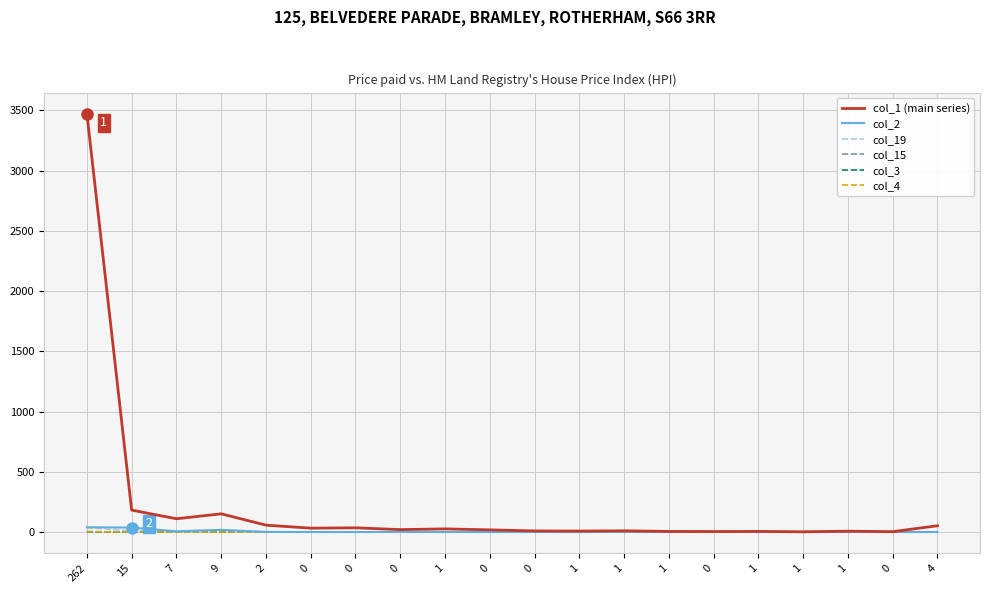

How many lines are shown in the chart?

6